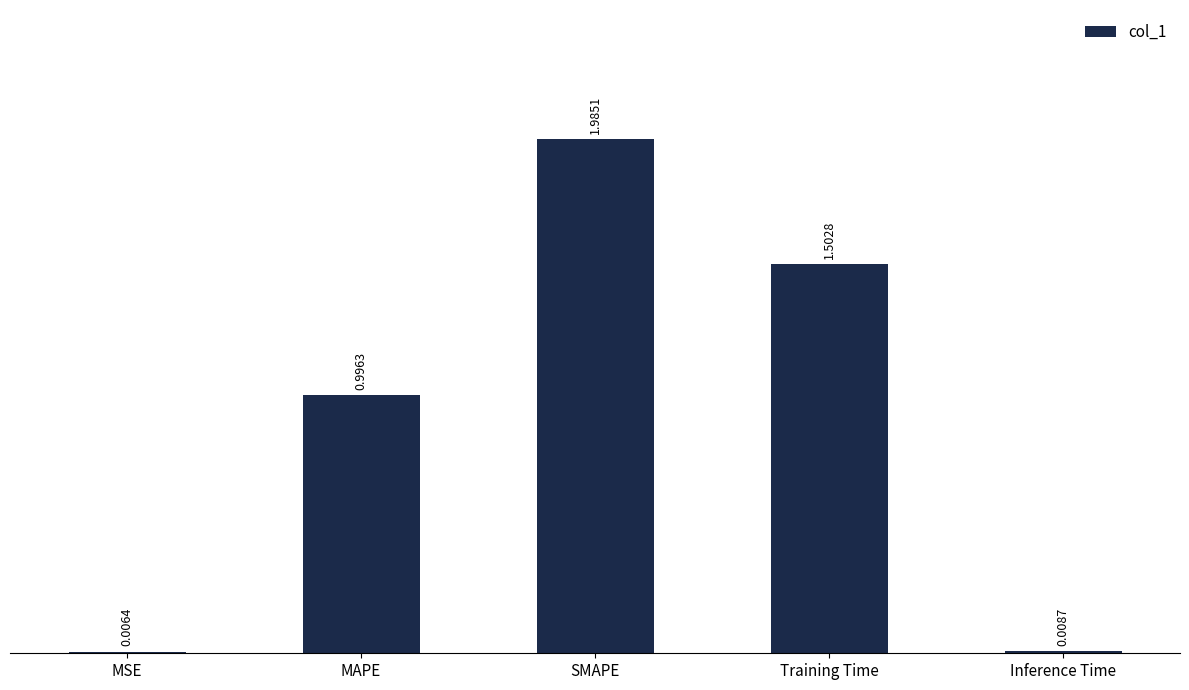

Where is the data nearest to the value 0?

MSE